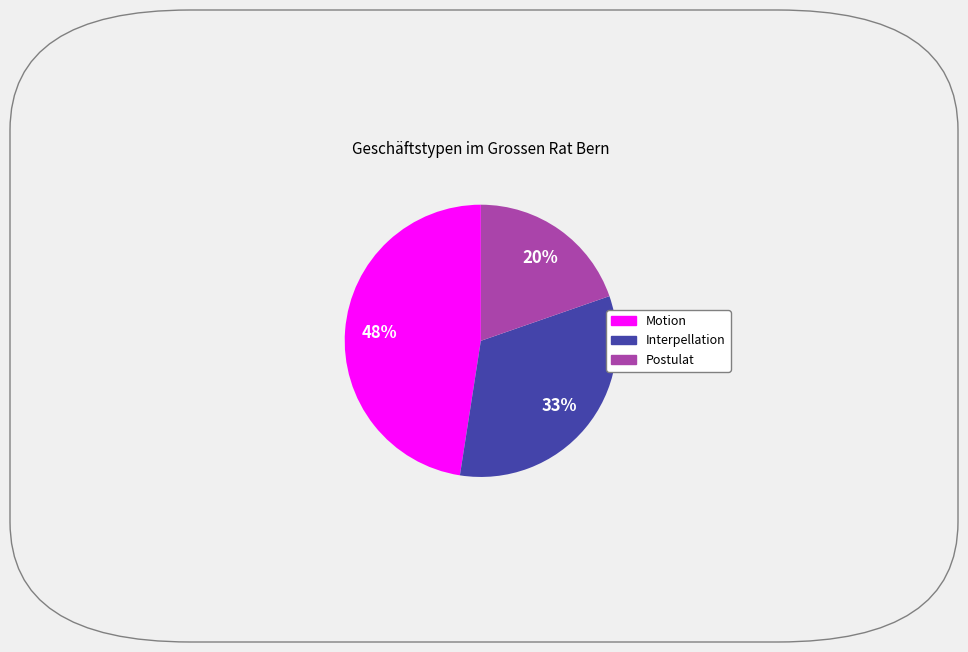

True or false: Postulat accounts for 20% of the total.

True